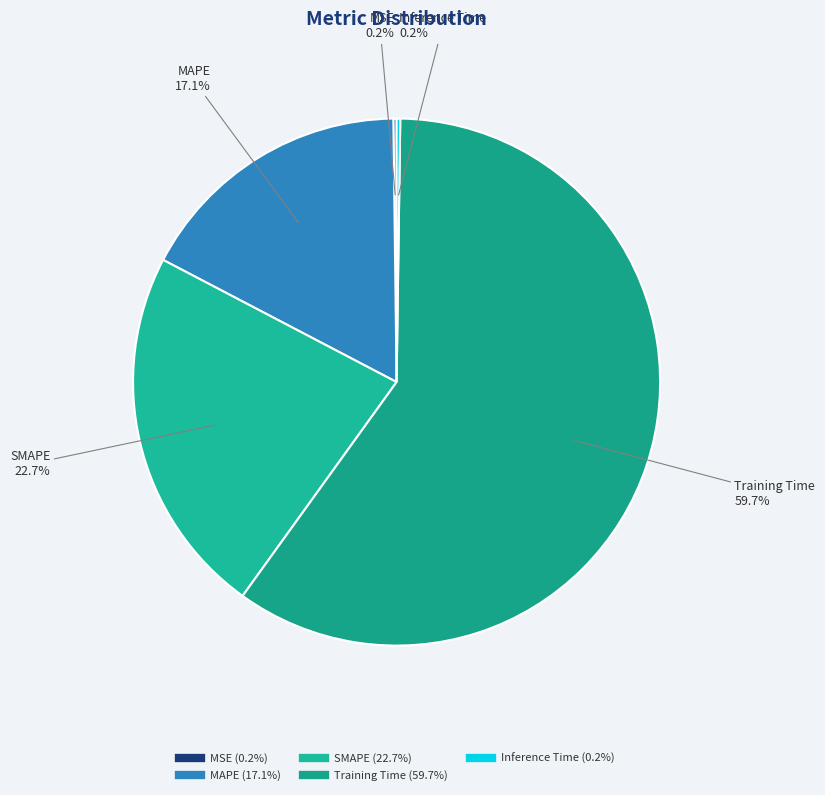

To the nearest percent, what is the difference between the MAPE and Training Time slice percentages?

43%